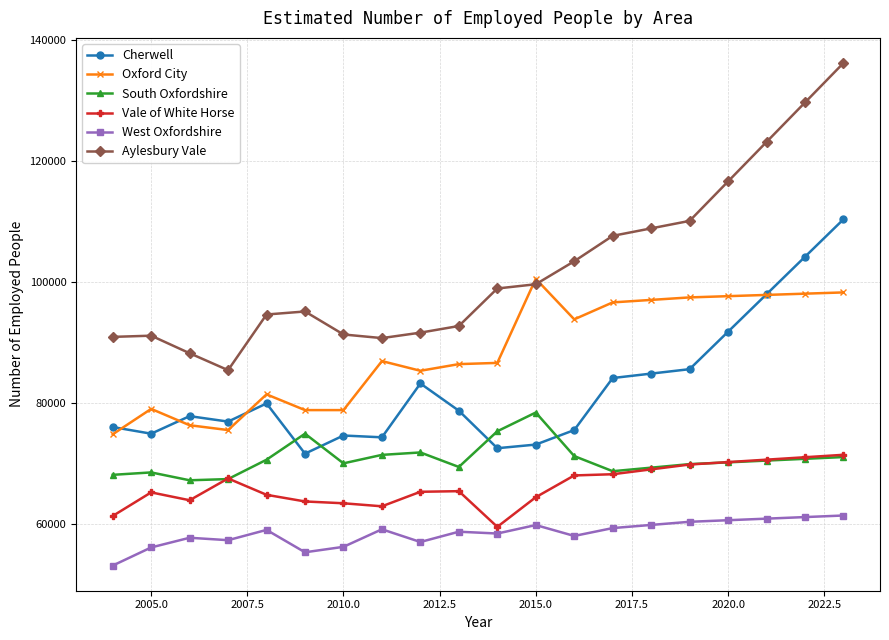

Which series has the largest total across all categories?

Aylesbury Vale